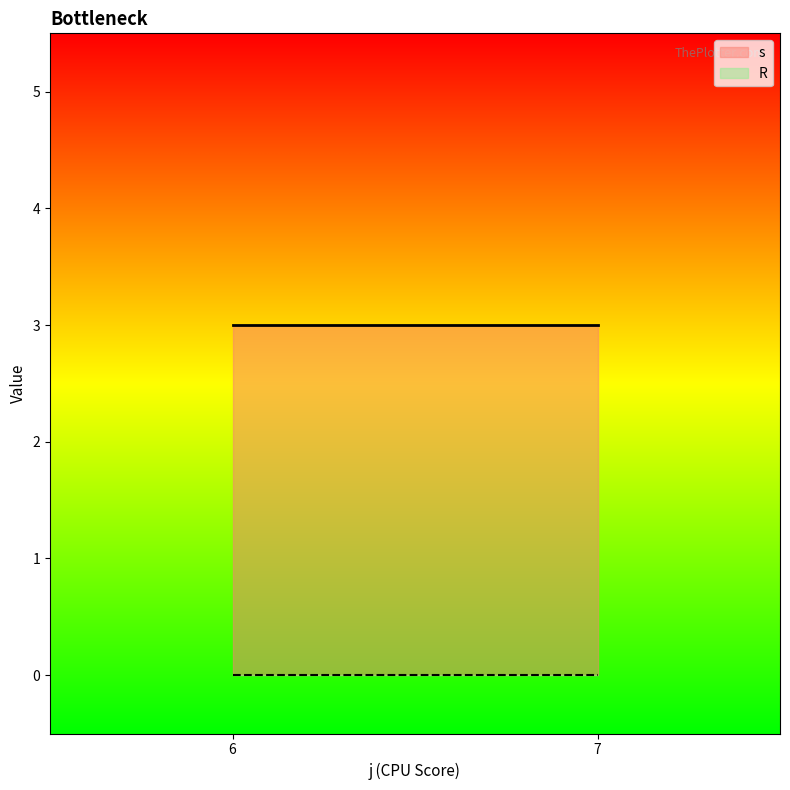

True or false: s and R cross at least once.

False